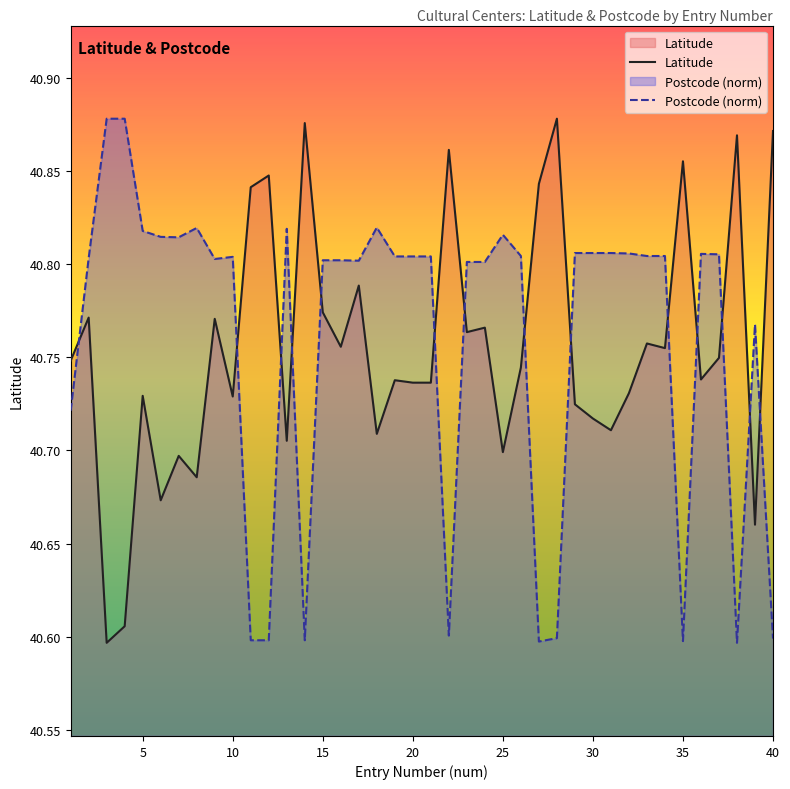

Between 5 and 30, which series saw the biggest shift?

Latitude